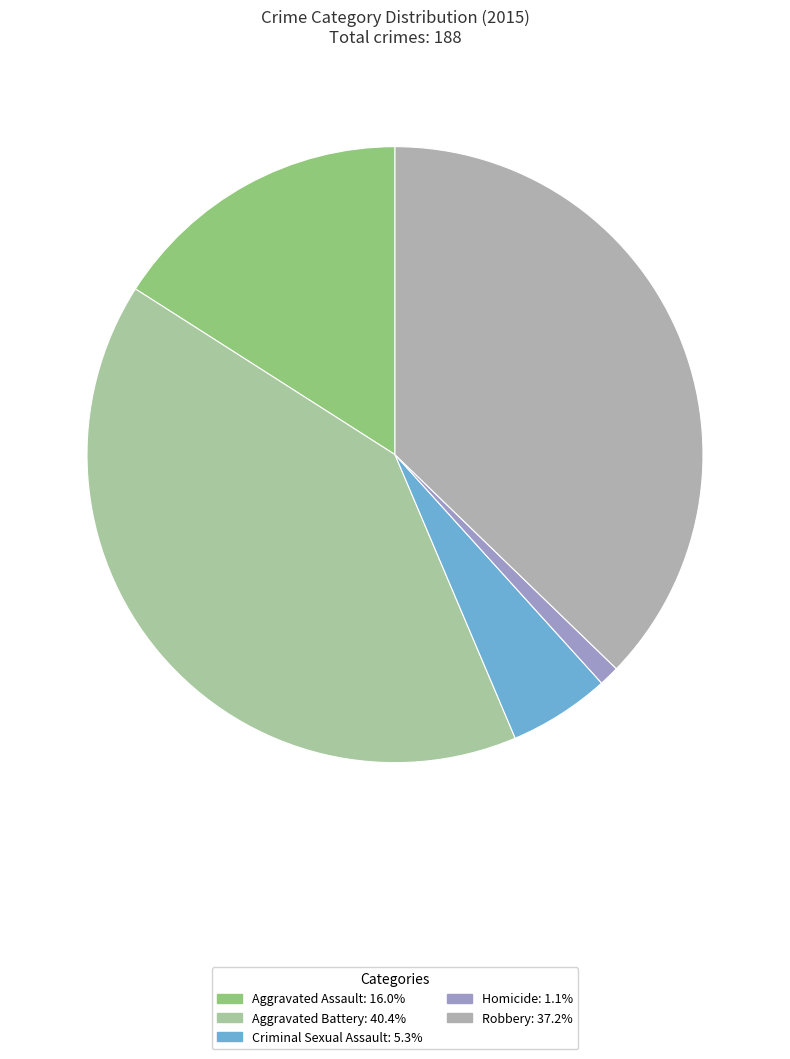

Is Aggravated Assault the majority of the pie?

No